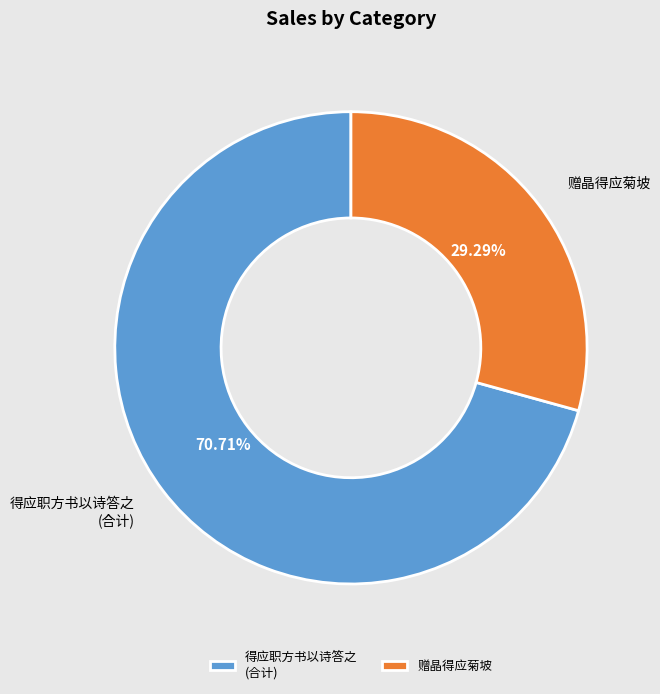

True or false: 赠晶得应菊坡 accounts for 29% of the total.

True